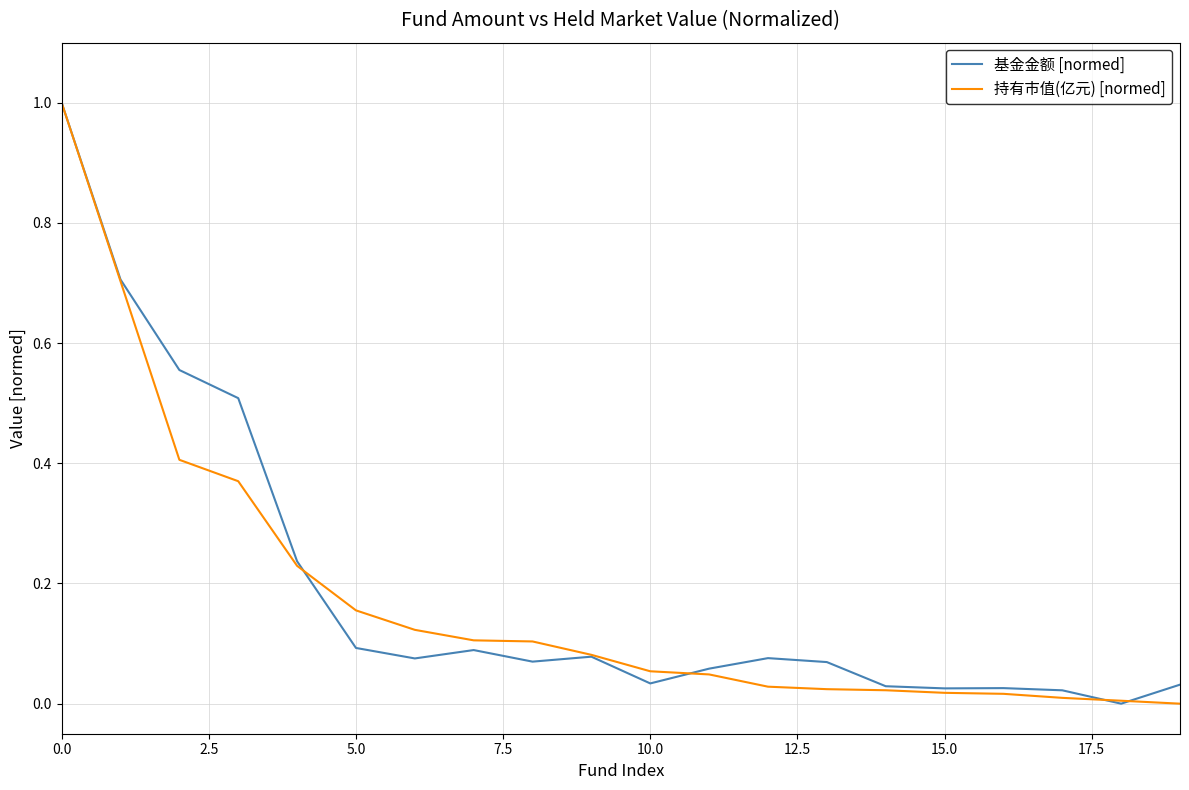

Which series has the largest total across all categories?

基金金额 [normed]